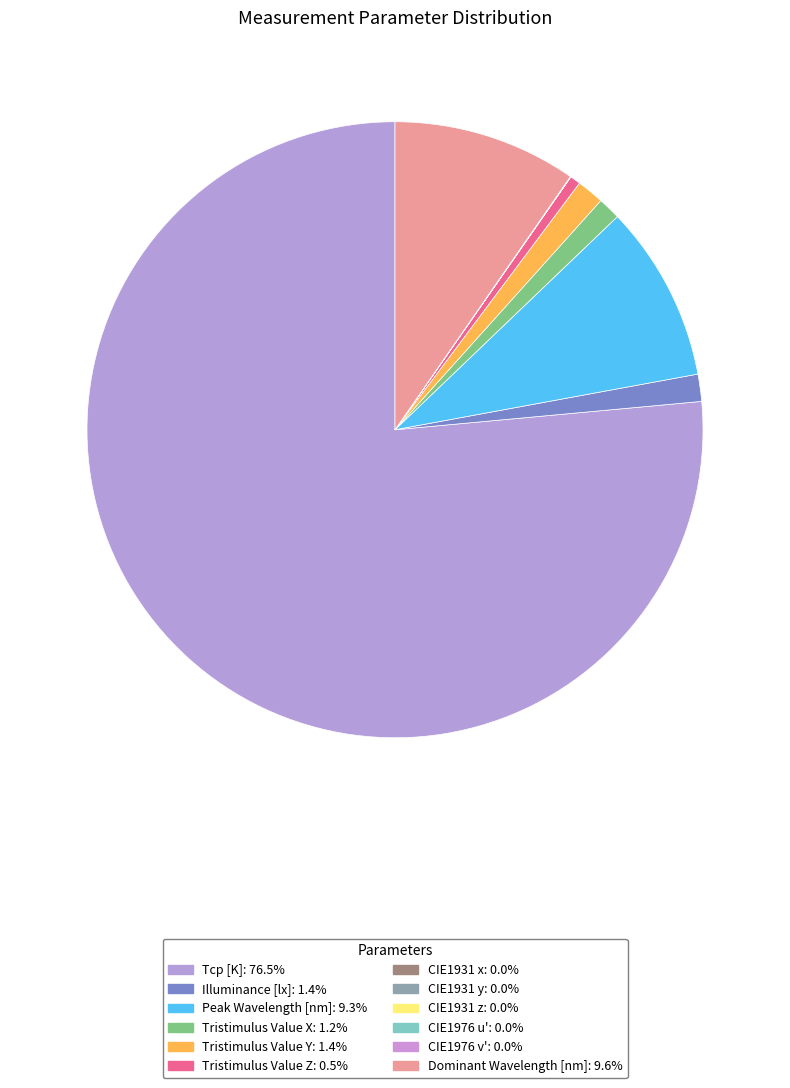

Does any single category account for the majority?

Yes